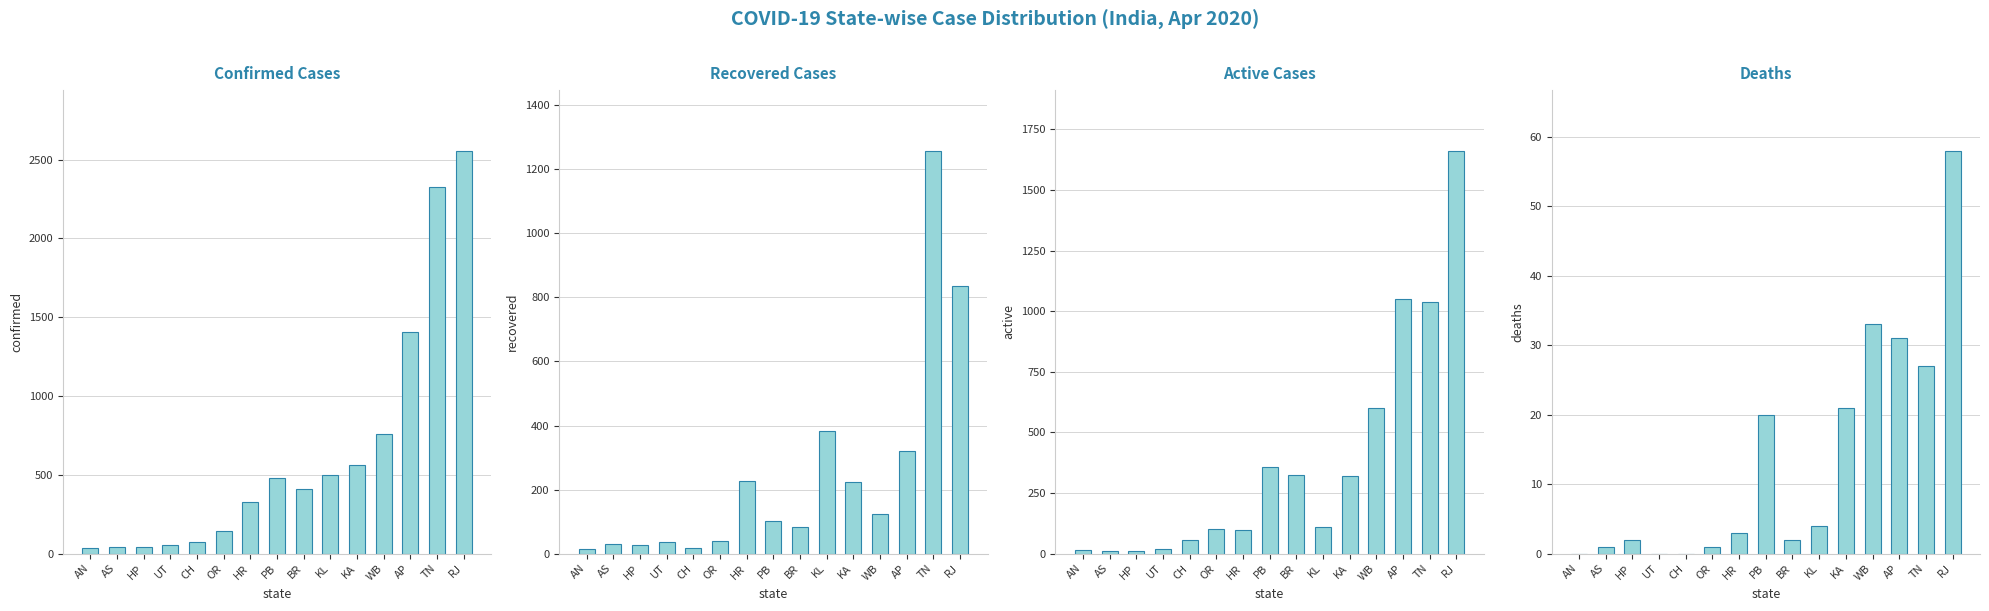

How many values in the active series exceed 111?

7